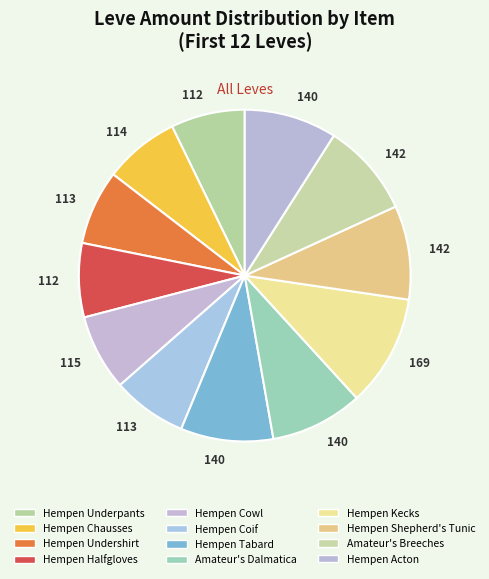

How many slices are in this pie chart?

12